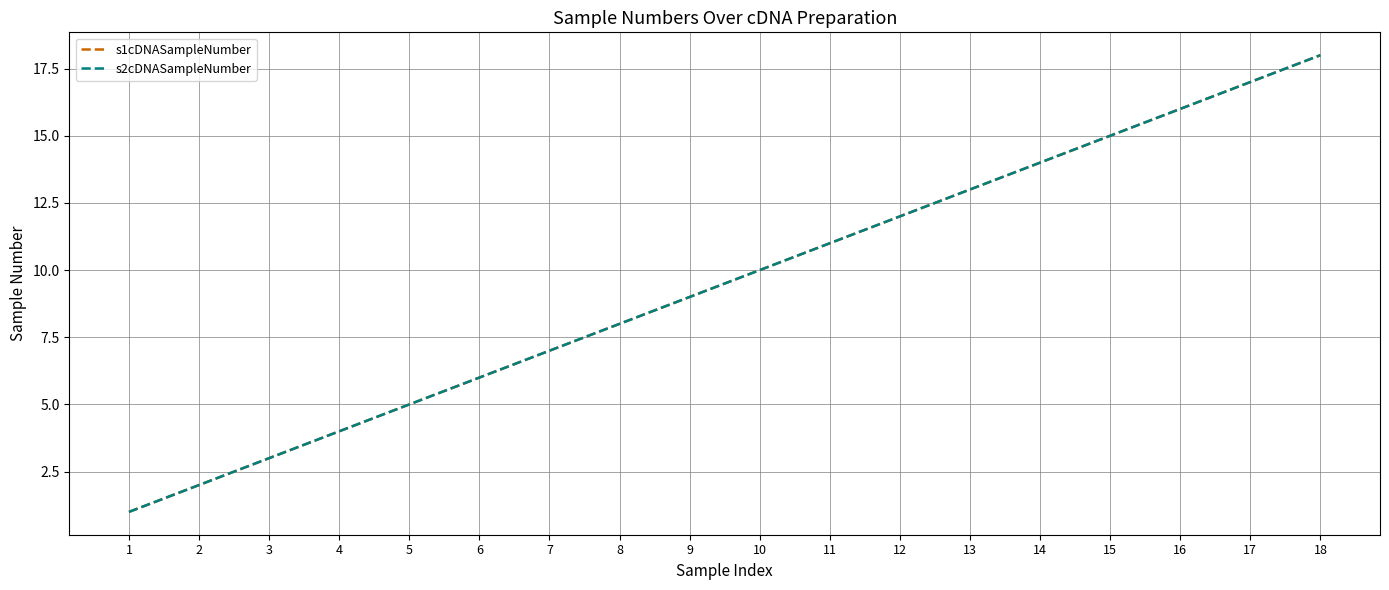

At which label does s1cDNASampleNumber reach its peak?

18